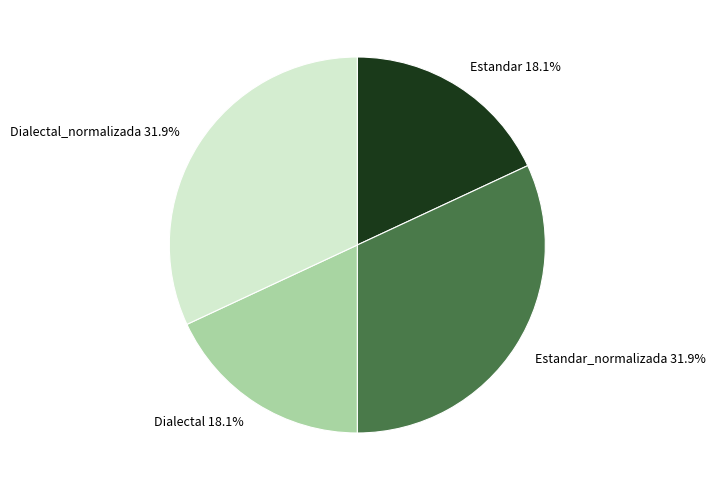

How much of the chart is everything except Dialectal_normalizada 31.9%?

68.1%